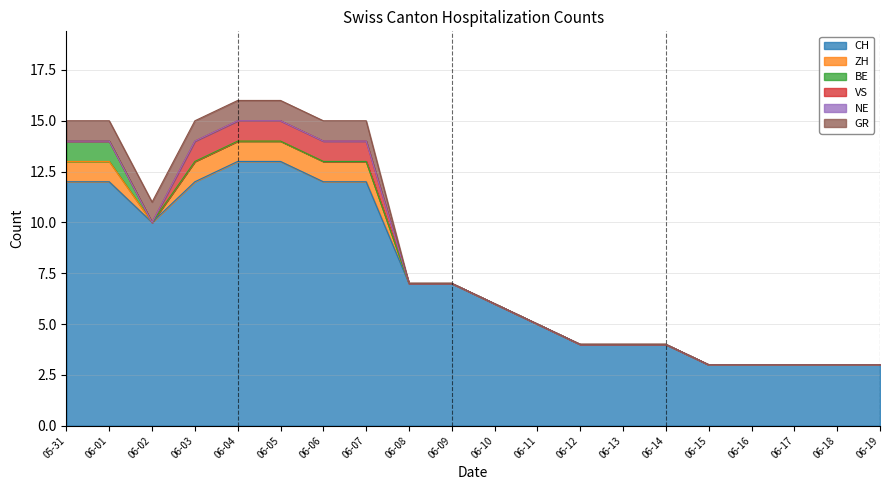

True or false: VS and GR cross at least once.

False